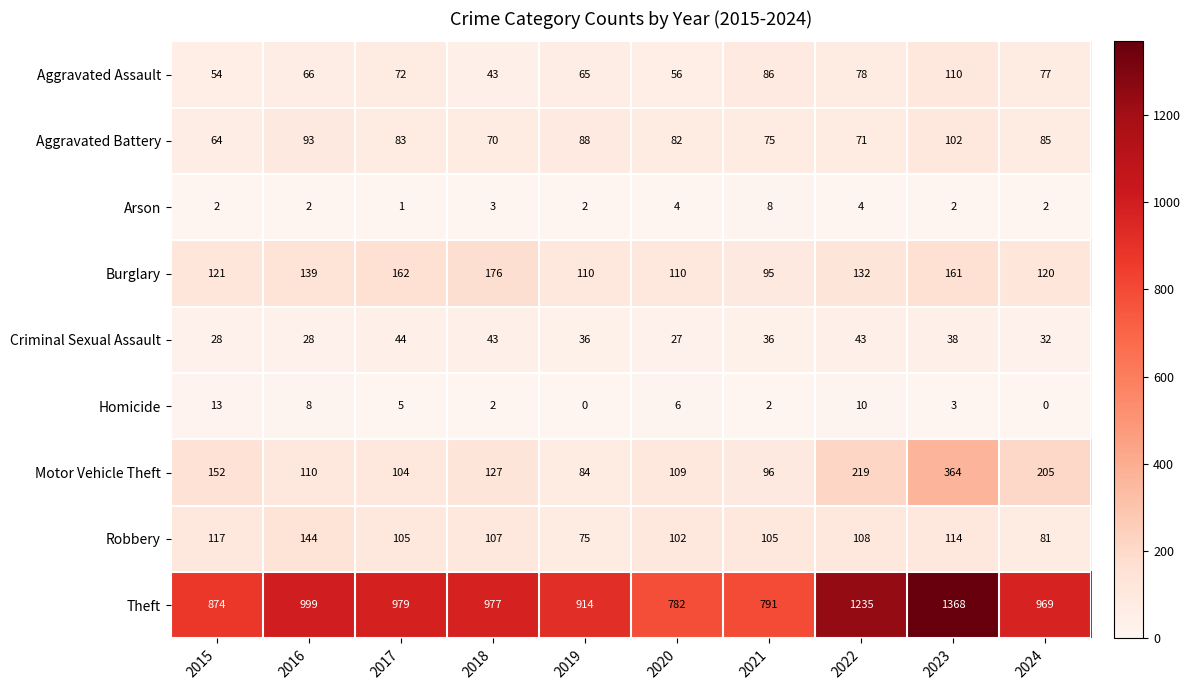

Between 2021 and 2024, which series saw the biggest shift?

Theft